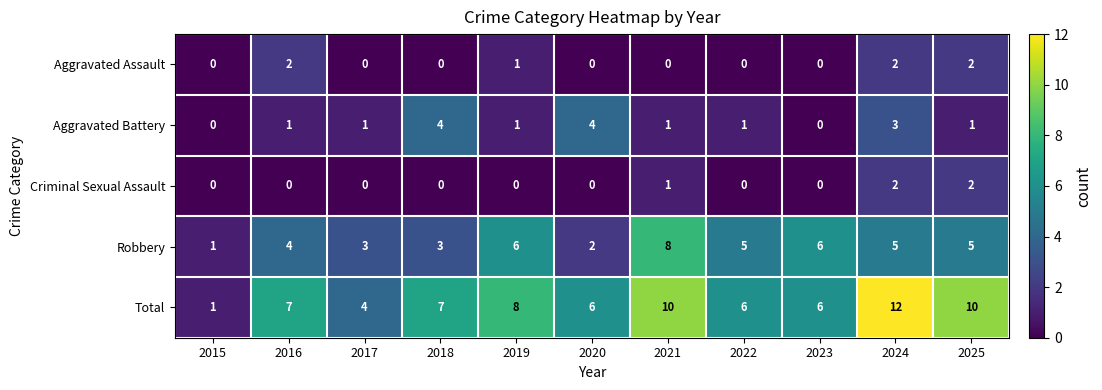

How many Criminal Sexual Assault values are between 0 and 1?

9